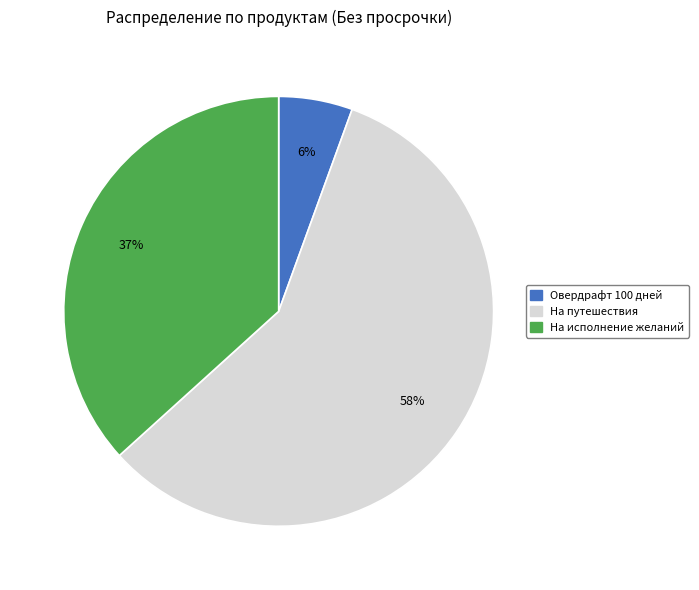

To the nearest percent, what is the average slice percentage?

33%